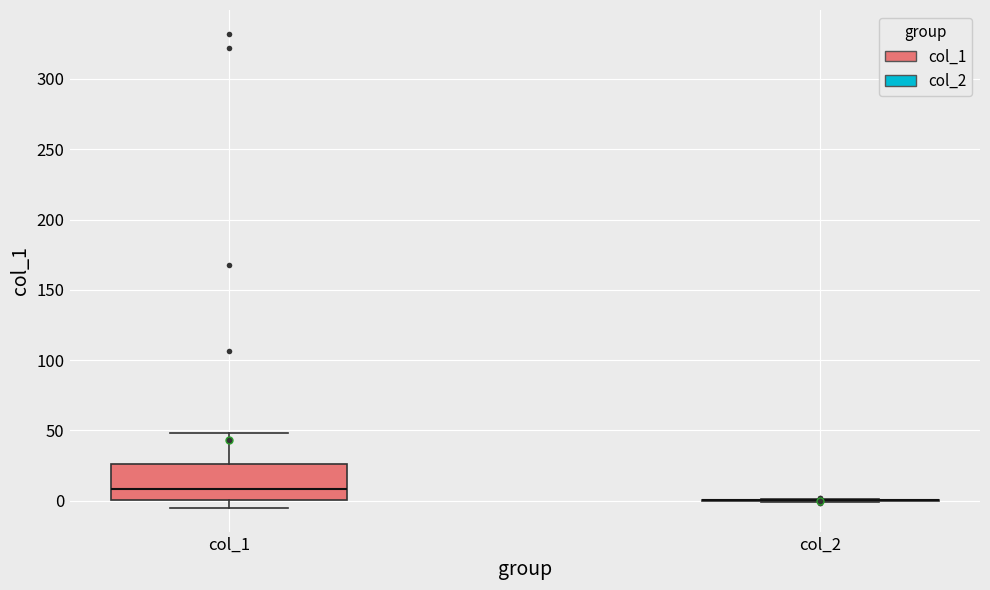

Reading left to right, transcribe this box plot: for each box, give where its median line is, the range the box spans, and where its two whiskers end, as read against the y-axis. The values are not printed on the chart, so give them approximately, as read against the axis.

col_1: median 10, box 0 to 25, whiskers -5 to 50
col_2: box collapsed to a line at 0, whiskers 0 to 0